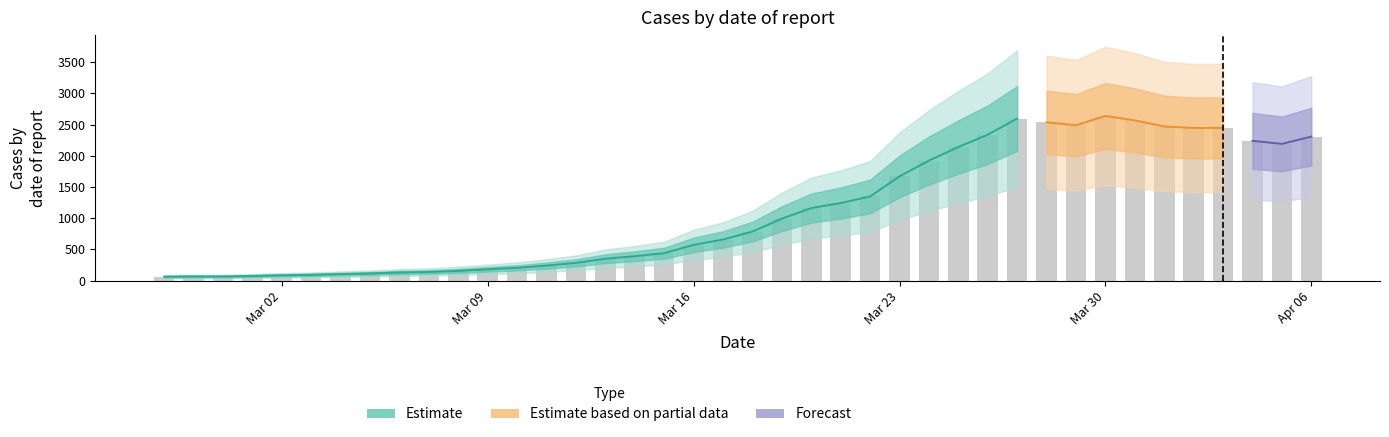

What is the value of the 39th bar from the left?

2192